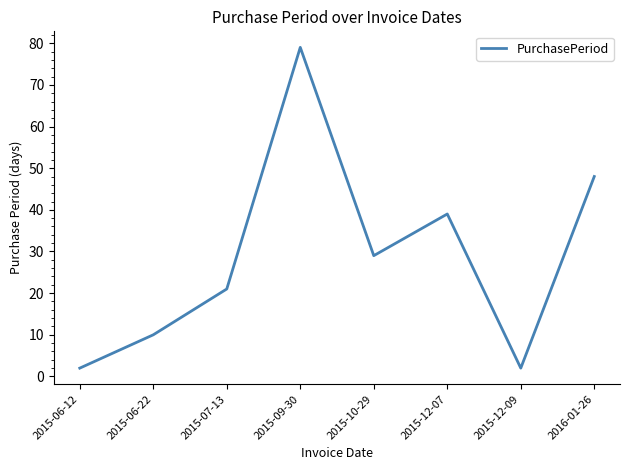

What is the change in value from 2015-09-30 to 2015-10-29?

-50